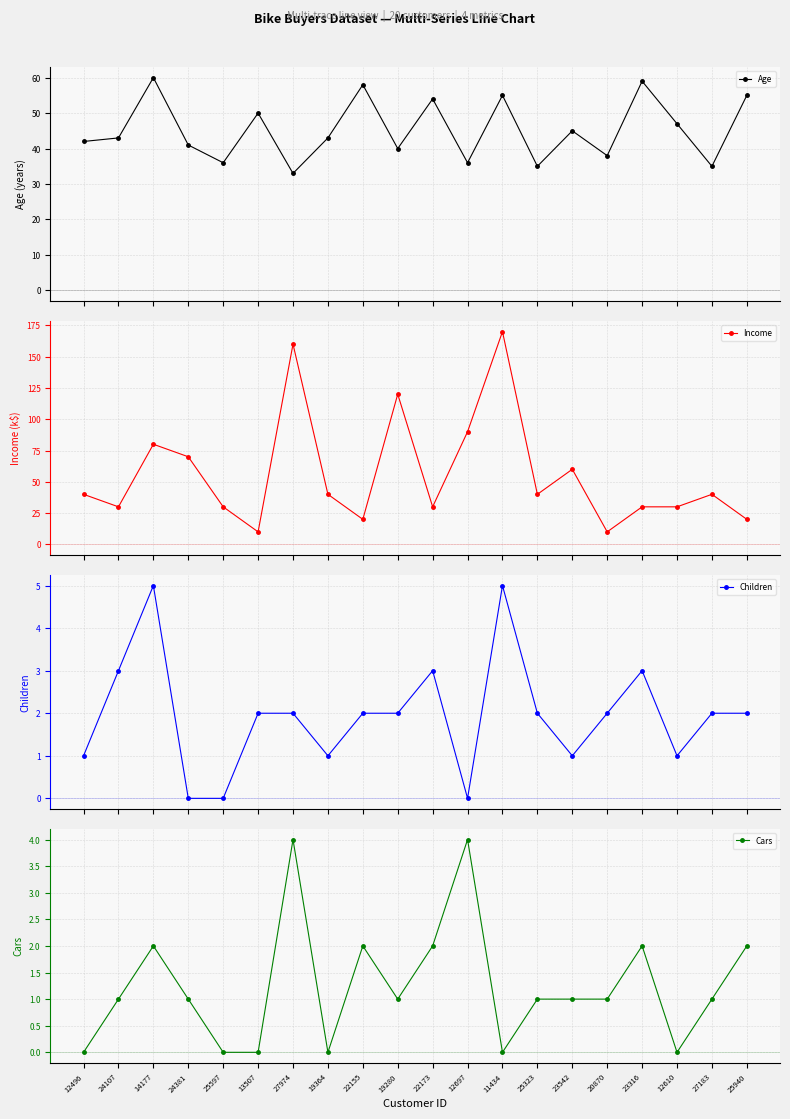

Read the Income value at 12496.

40